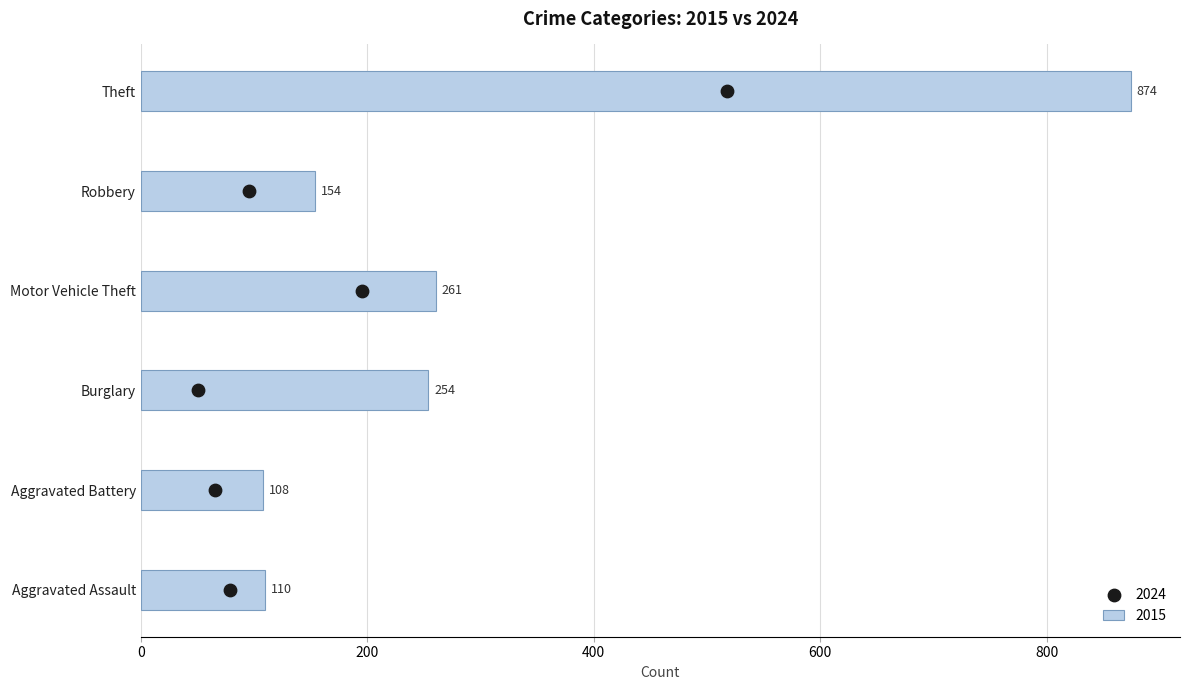

What value does the 2015 series have at Robbery?

154